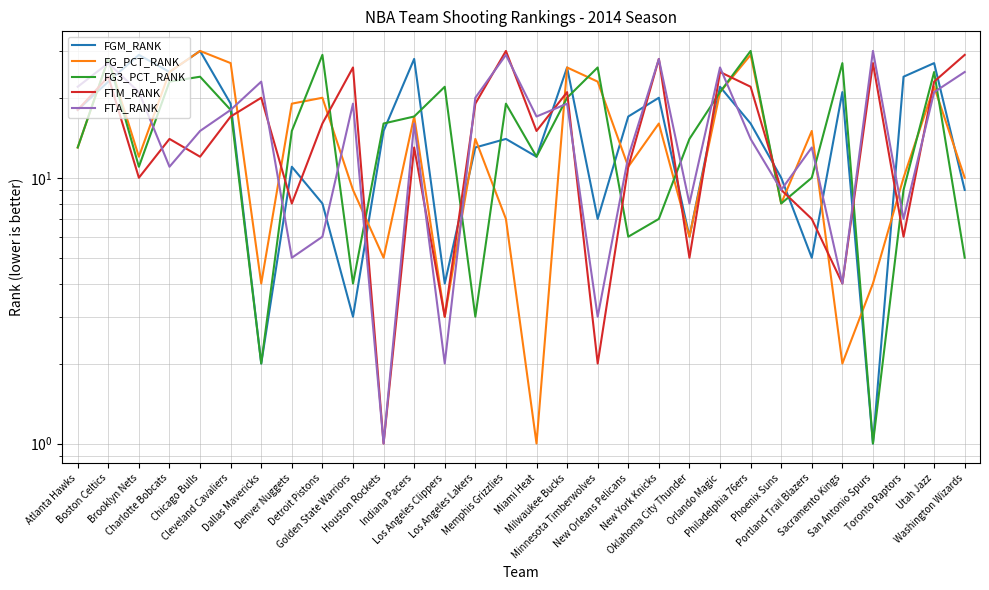

Which series has the largest total across all categories?

FTA_RANK